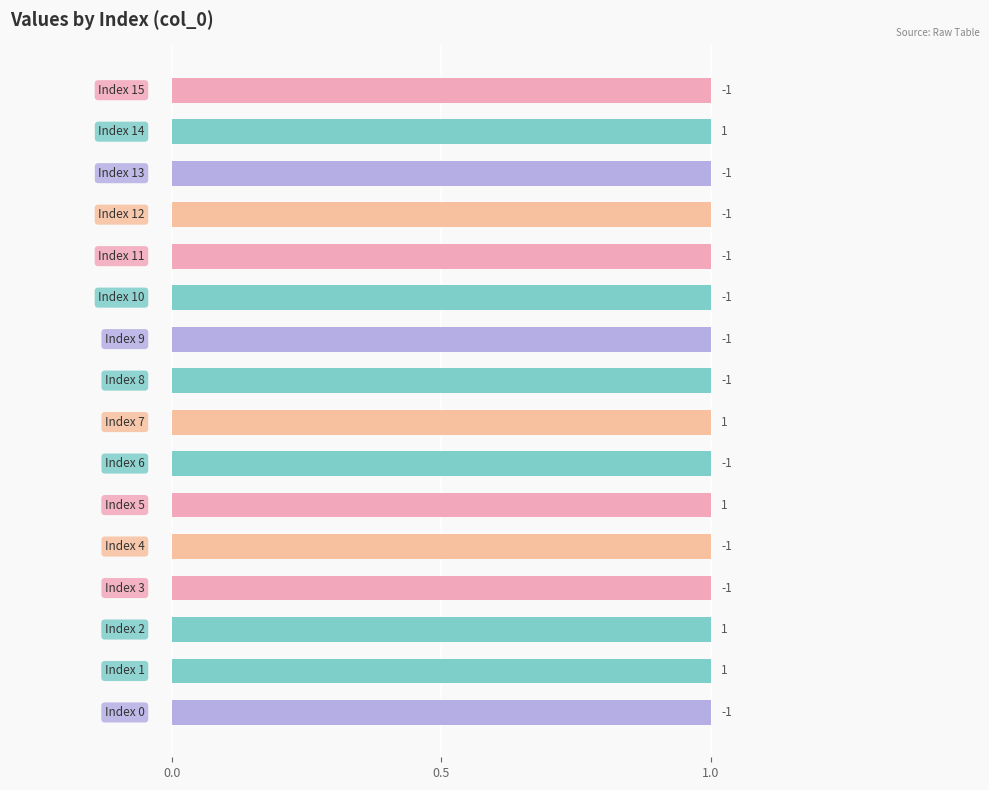

Reading left to right, list all the values displayed in this chart.

-1	1	1	-1	-1	1	-1	1	-1	-1	-1	-1	-1	-1	1	-1